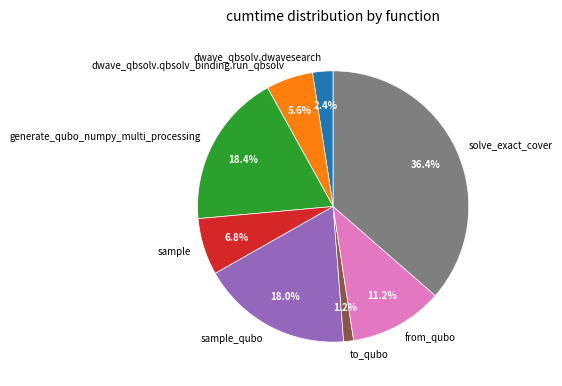

What percentage is the dwave_qbsolv.qbsolv_binding.run_qbsolv slice, to the nearest percent?

6%